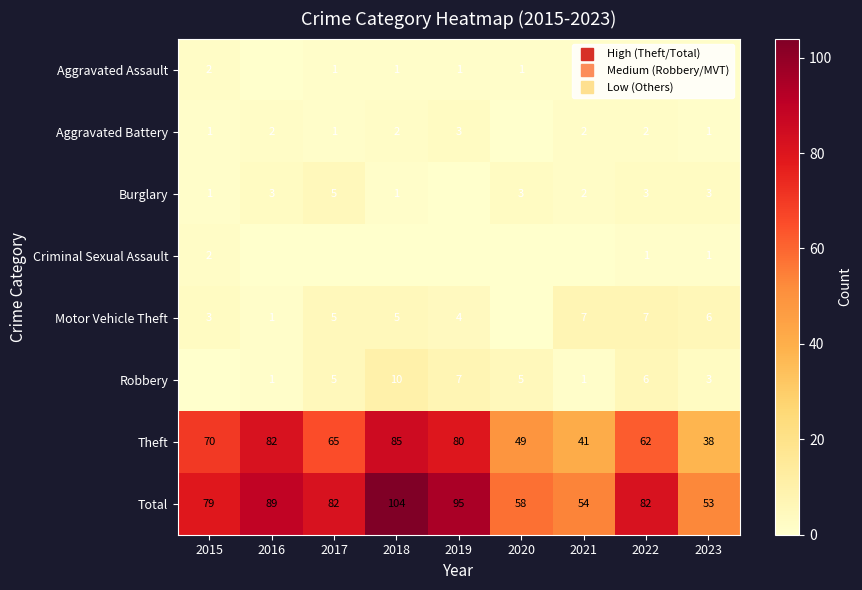

At how many categories does at least one series exceed 63?

6